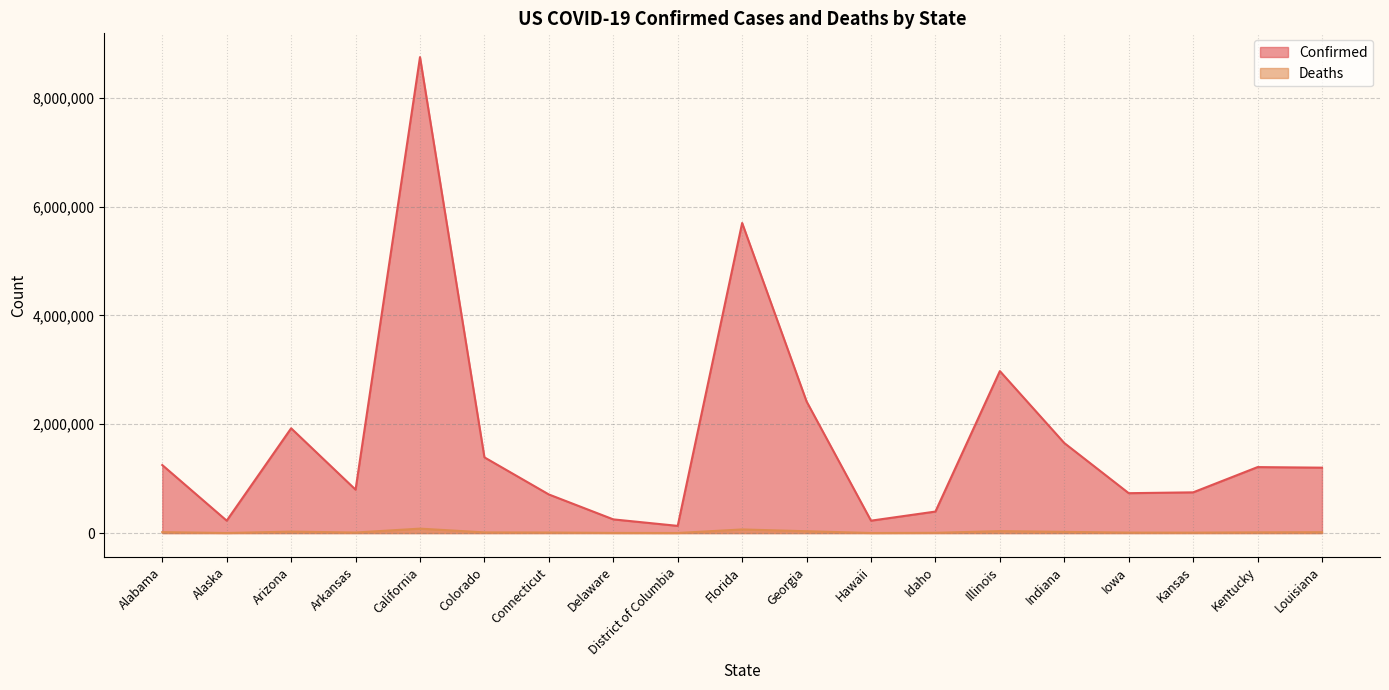

What is the label of the 17th point from the right?

Arizona